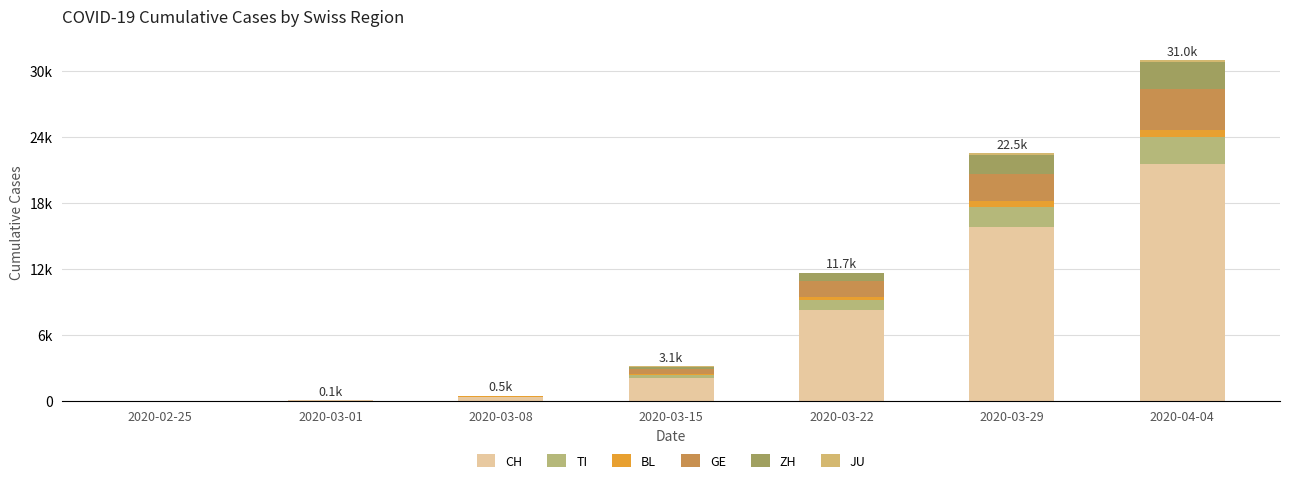

Are the bars horizontal?

No